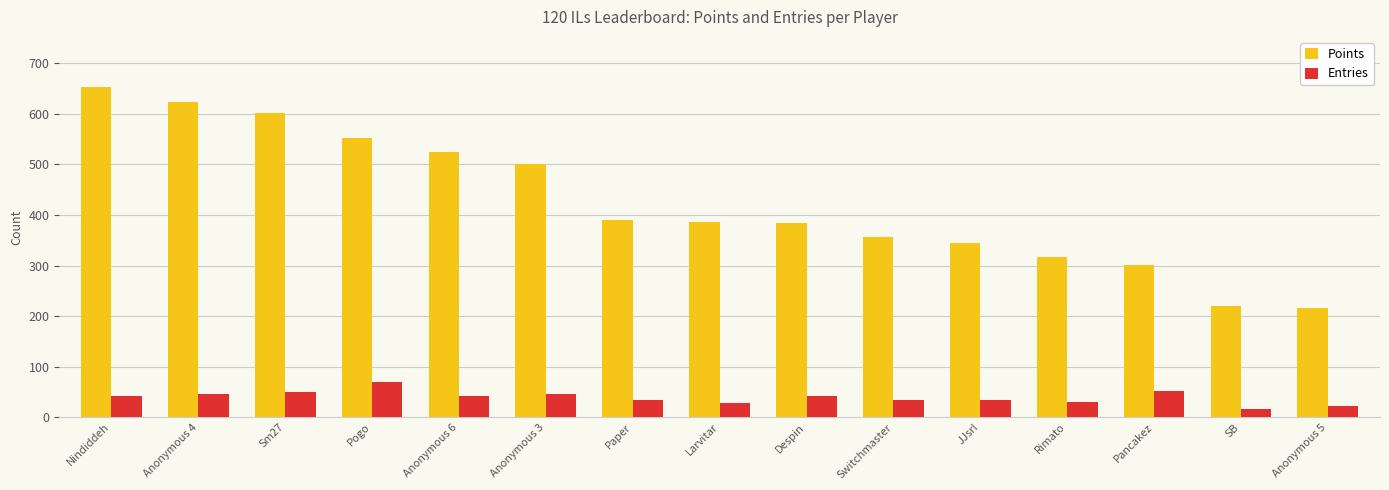

Which series has the widest spread of values?

Points